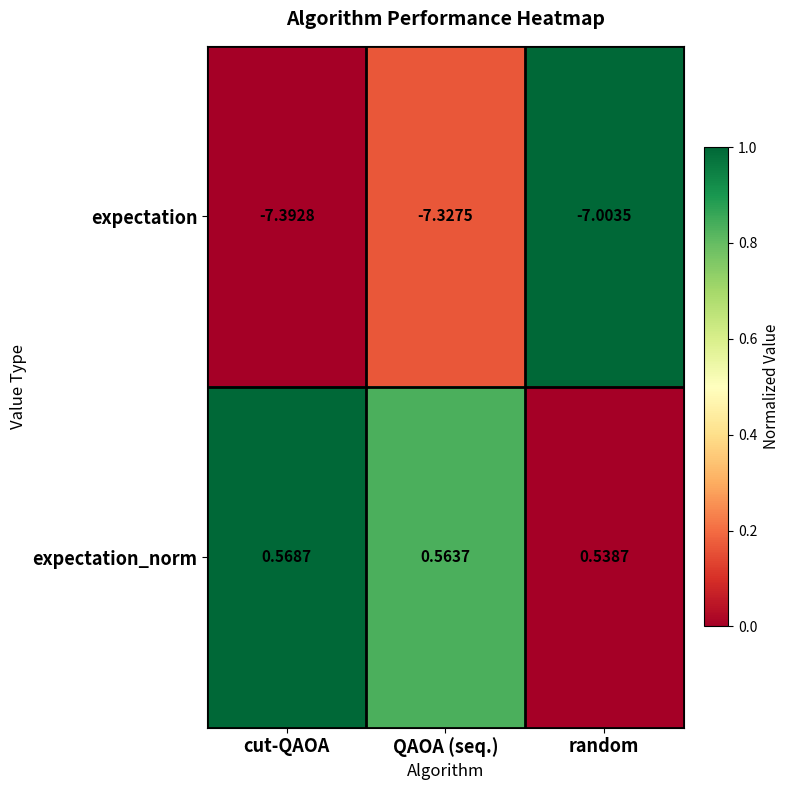

Where is expectation nearest to the value -7?

random